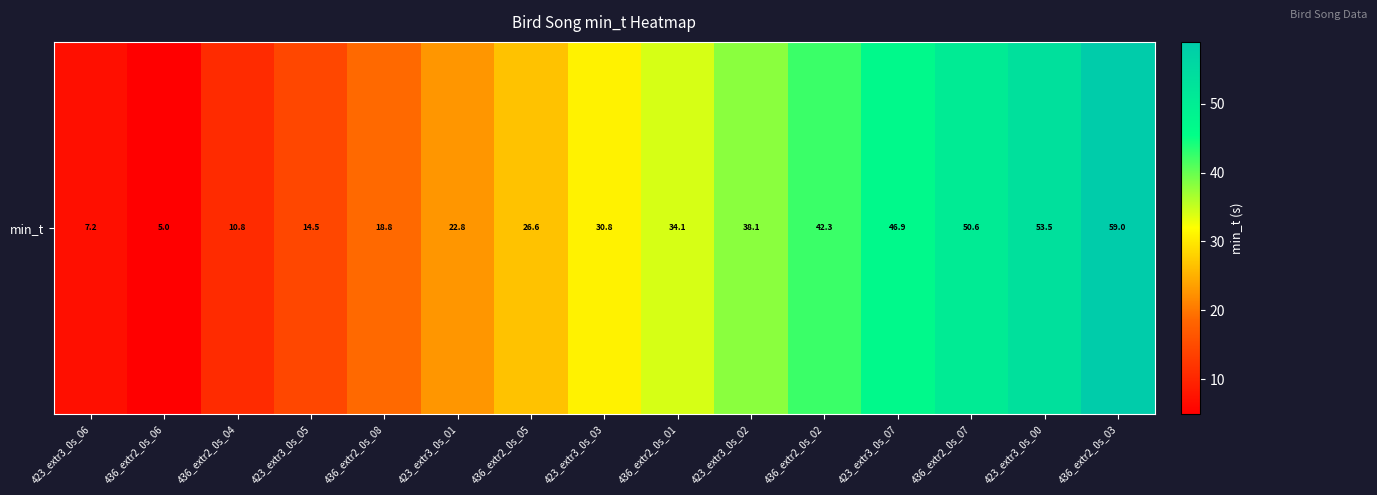

What is the difference between the maximum and minimum values?

54.0